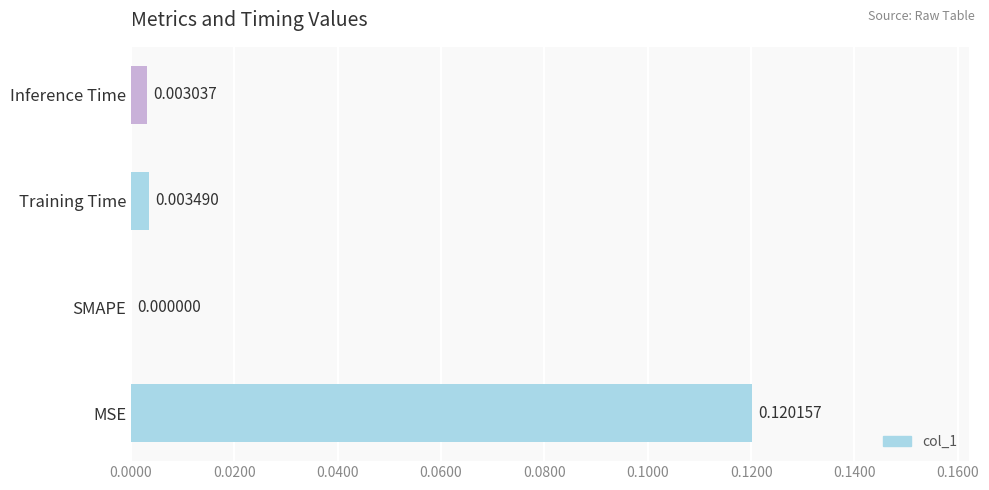

Are the bars horizontal?

Yes